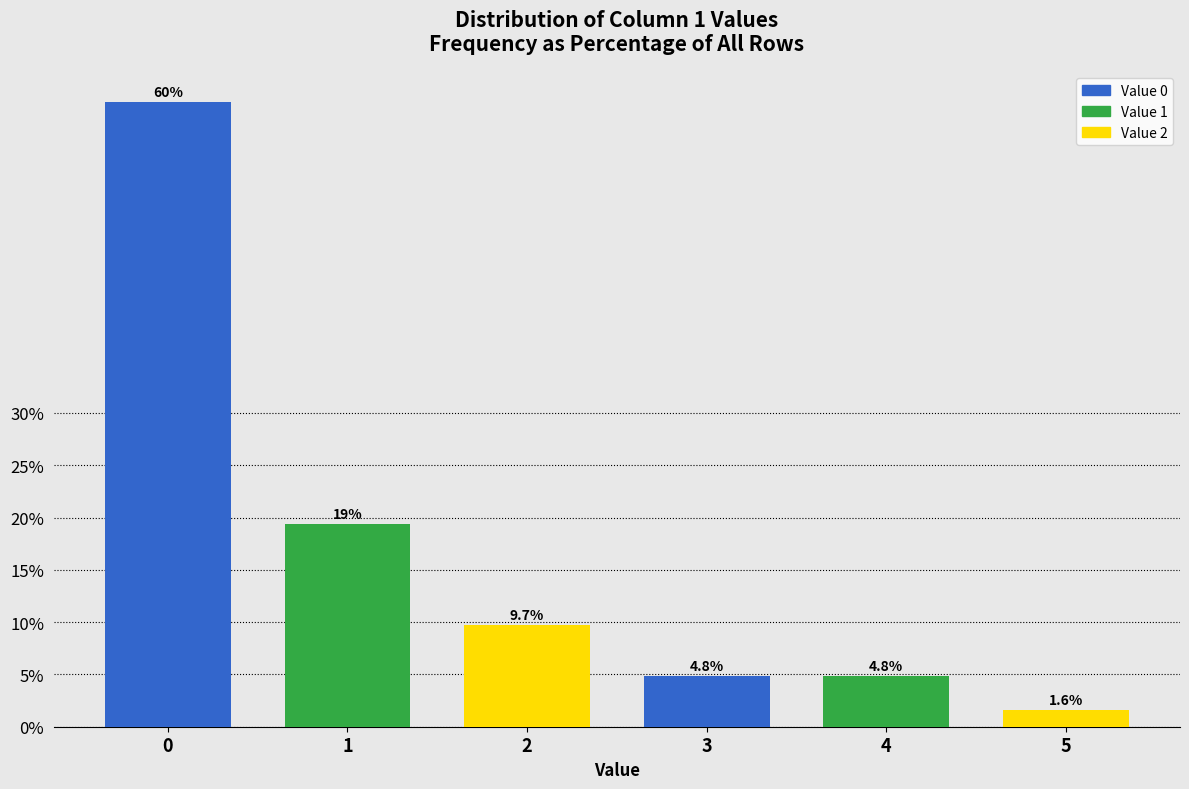

Reading left to right, transcribe all the data shown in this chart.

59.7	19.4	9.7	4.8	4.8	1.6